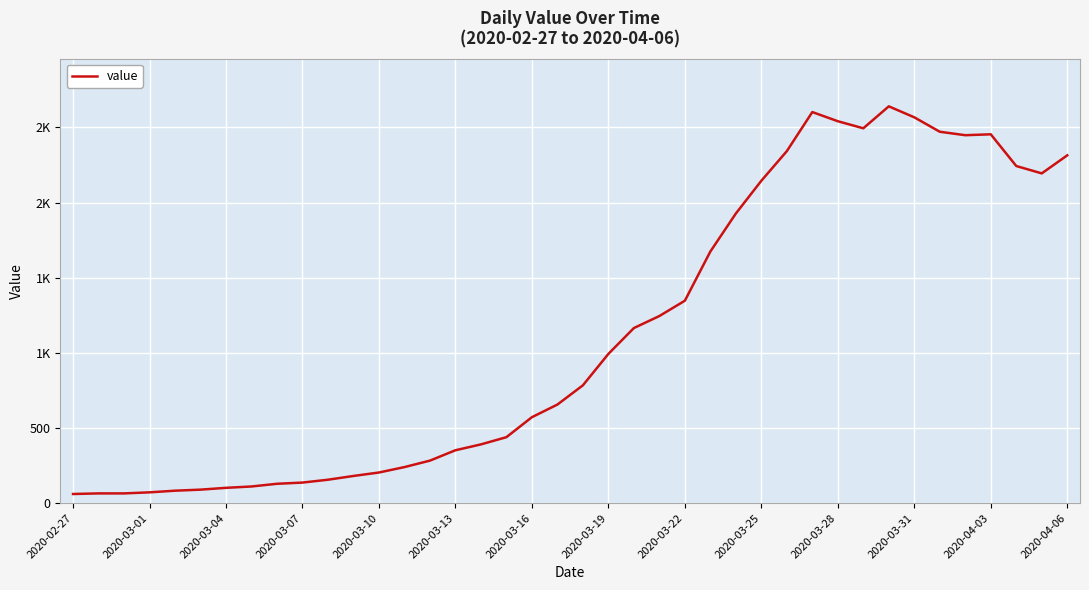

Is this an area chart (filled region under the line)?

No